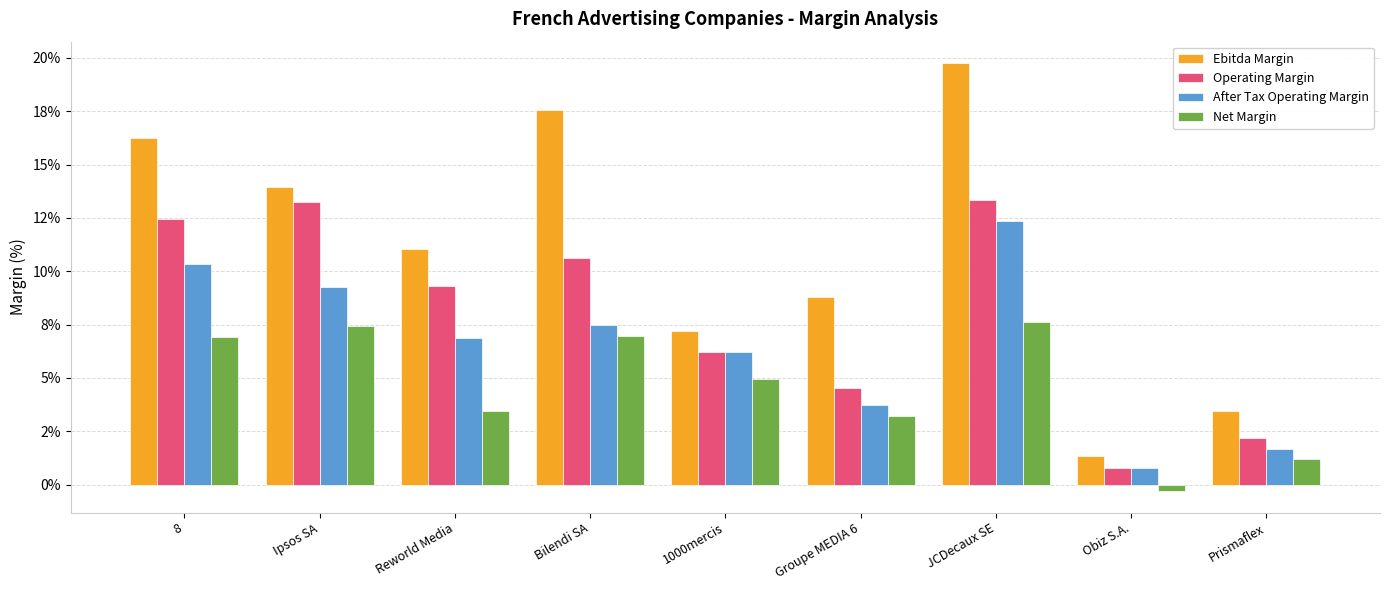

What position from the right is Ipsos SA?

8